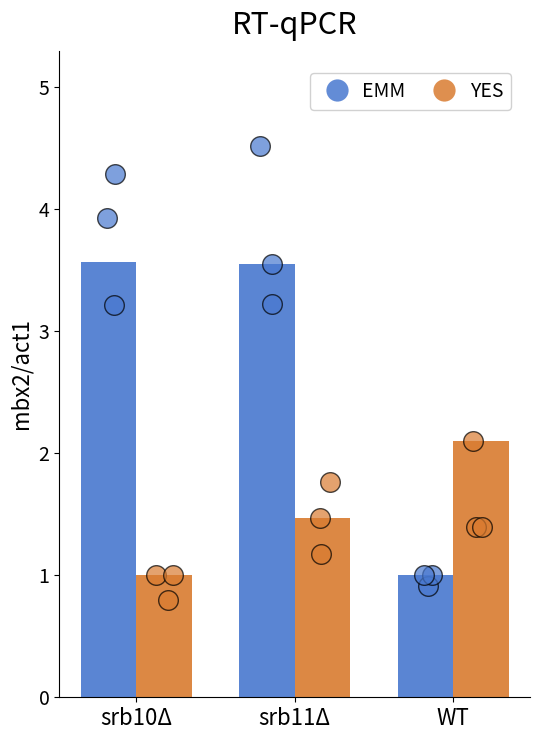

What are all the series names shown in the legend?

EMM, YES